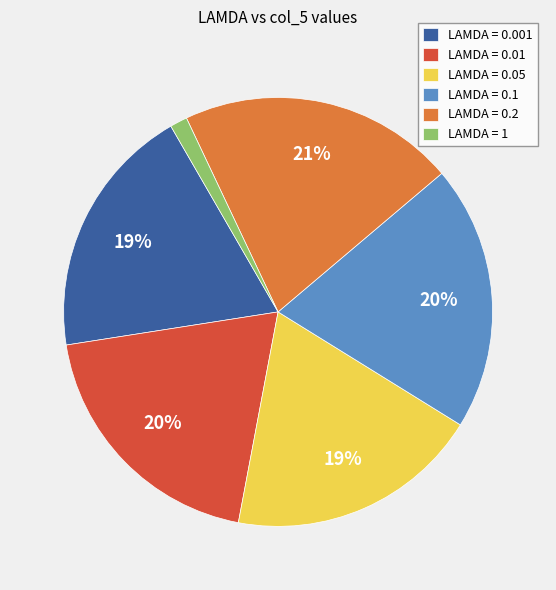

Which slice is the smallest?

LAMDA = 1